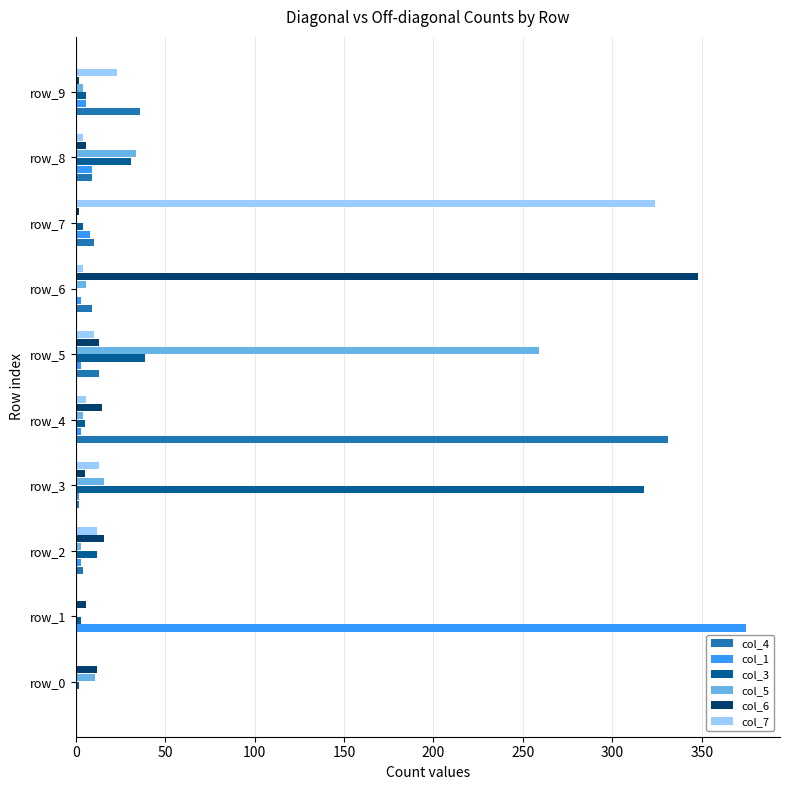

How many categories are shown in the chart?

10